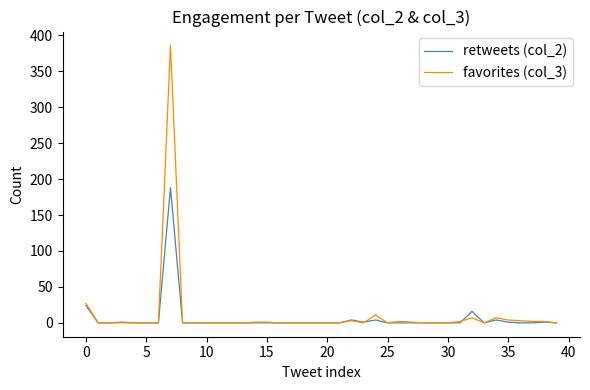

What is the maximum value shown in the chart?

386